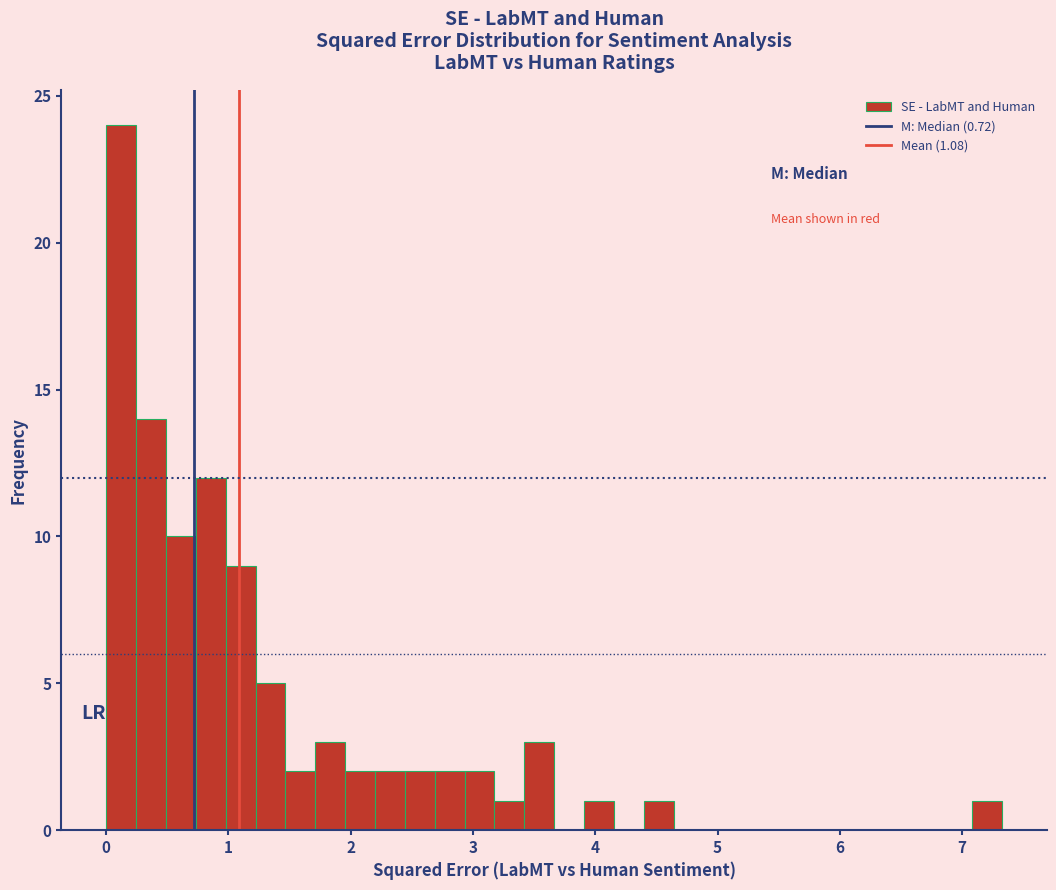

Around what value on the x-axis is the tallest bar? Give the approximate position of its centre, as read against the axis.

0.1